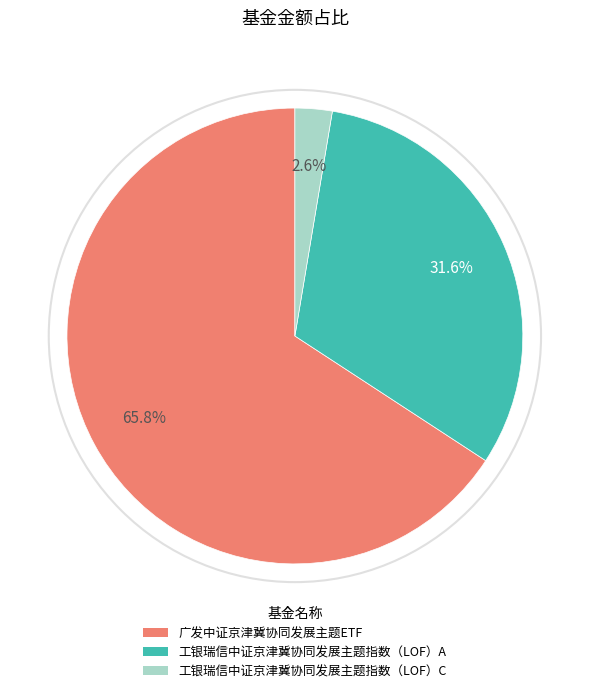

Rank the categories by value from lowest to highest.

工银瑞信中证京津冀协同发展主题指数（LOF）C, 工银瑞信中证京津冀协同发展主题指数（LOF）A, 广发中证京津冀协同发展主题ETF